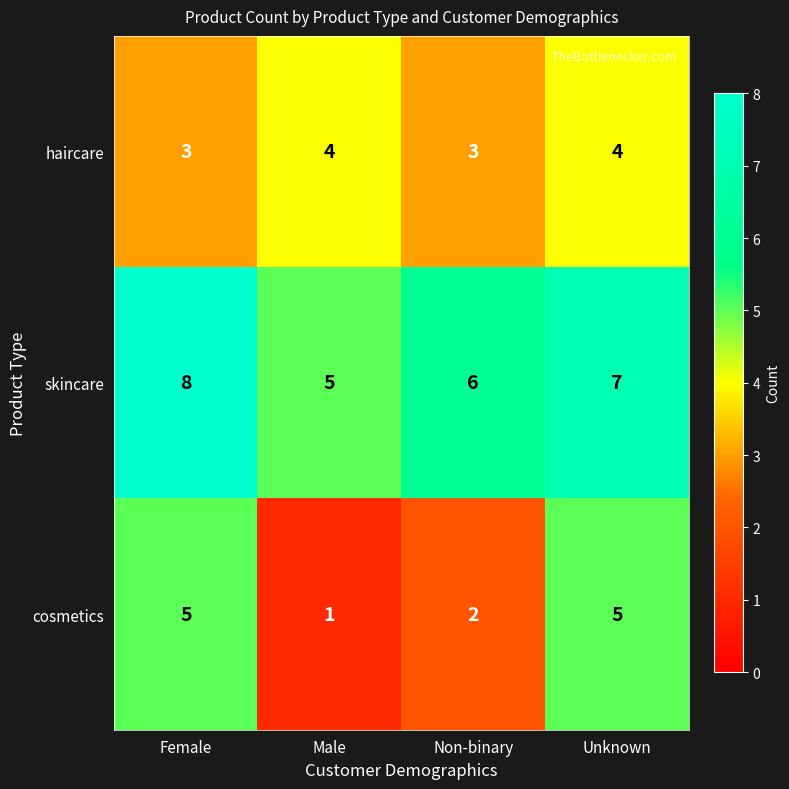

Where does the skincare series first go above 7?

Female